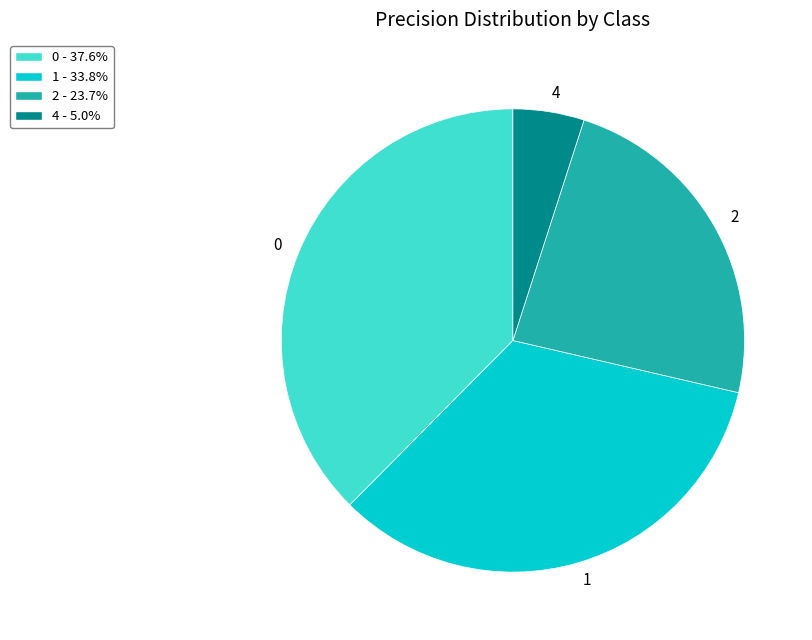

What is the smallest slice in the pie chart?

4